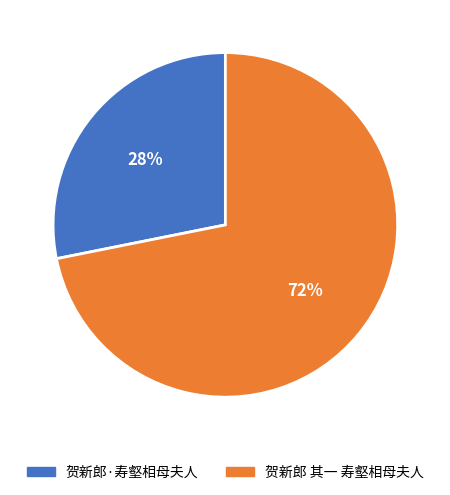

To the nearest percent, what is the average slice percentage?

50%